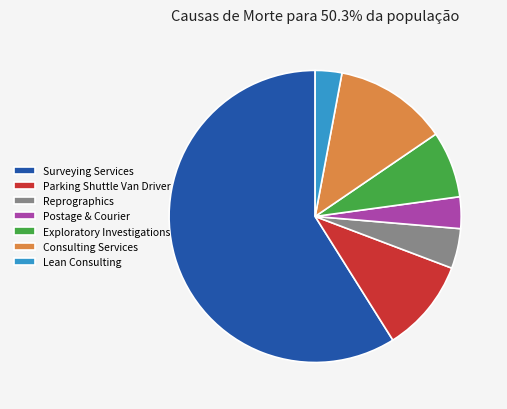

What is the ratio of the value at Exploratory Investigations to the value at Parking Shuttle Van Driver?

0.7